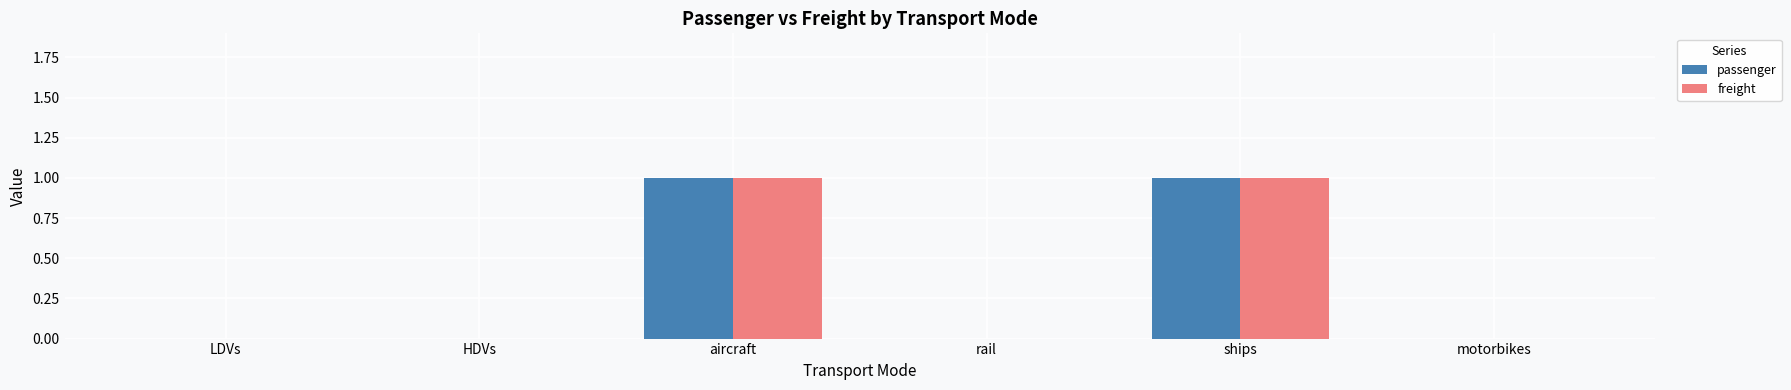

How many data points does each series have?

6